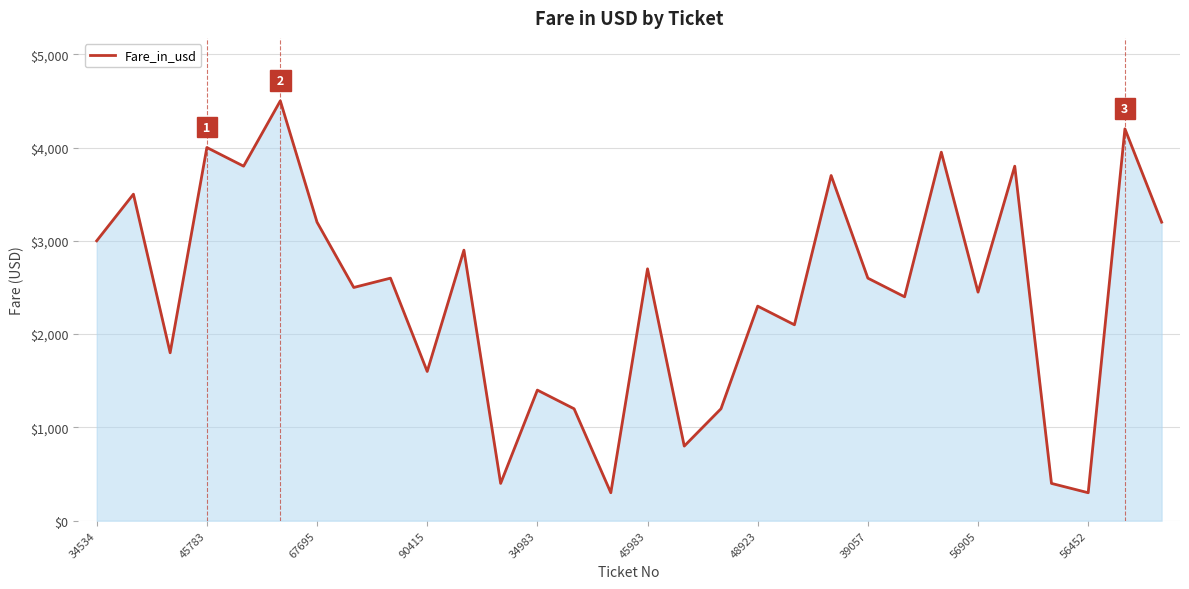

What is the smallest value displayed?

300